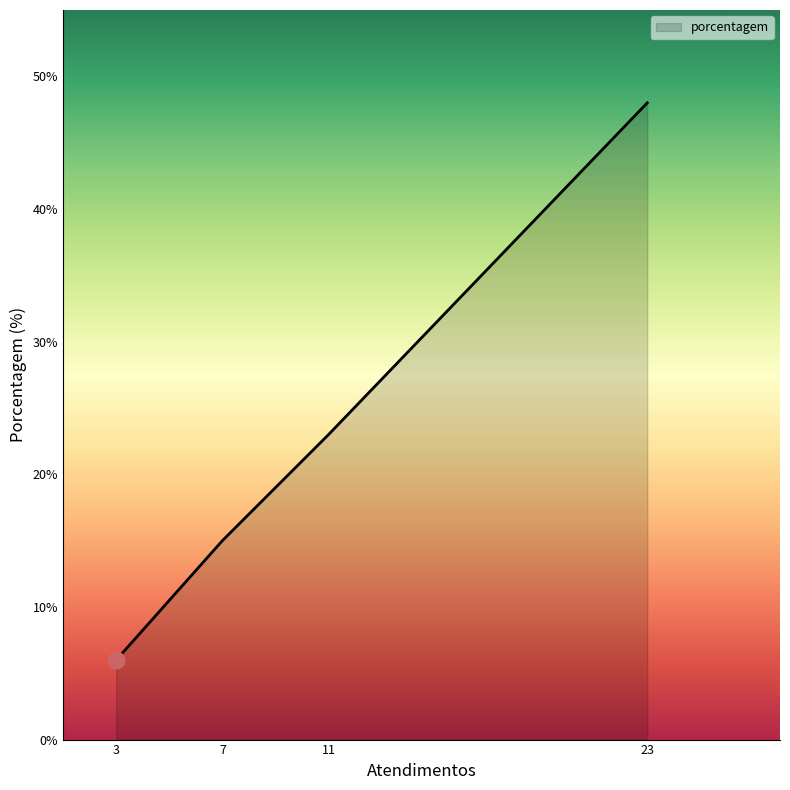

At which category does the chart reach its peak across all series?

23